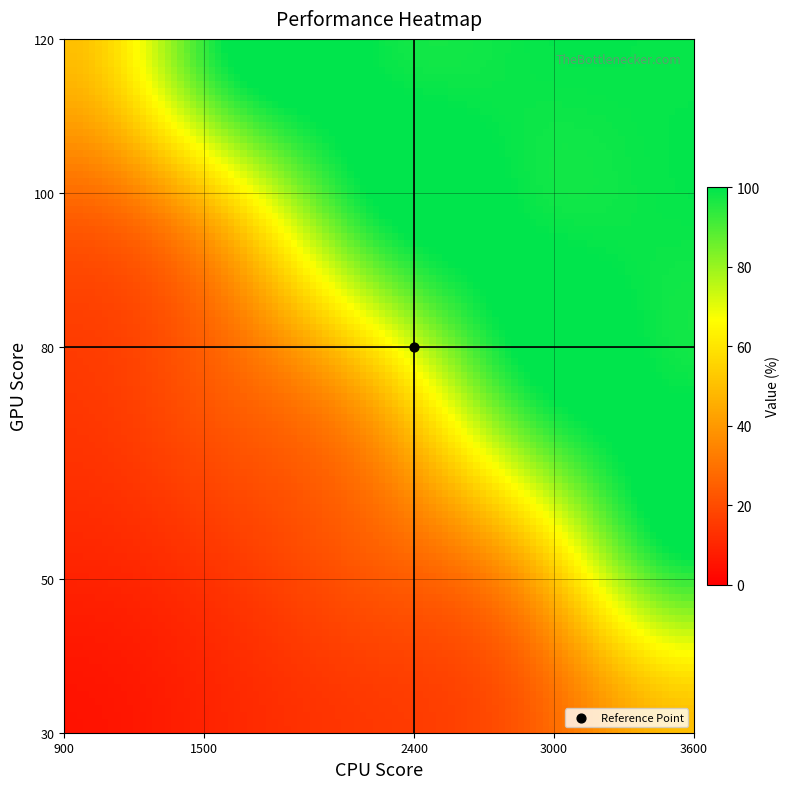

Is it true that 3000 equals 50 at 1?

True